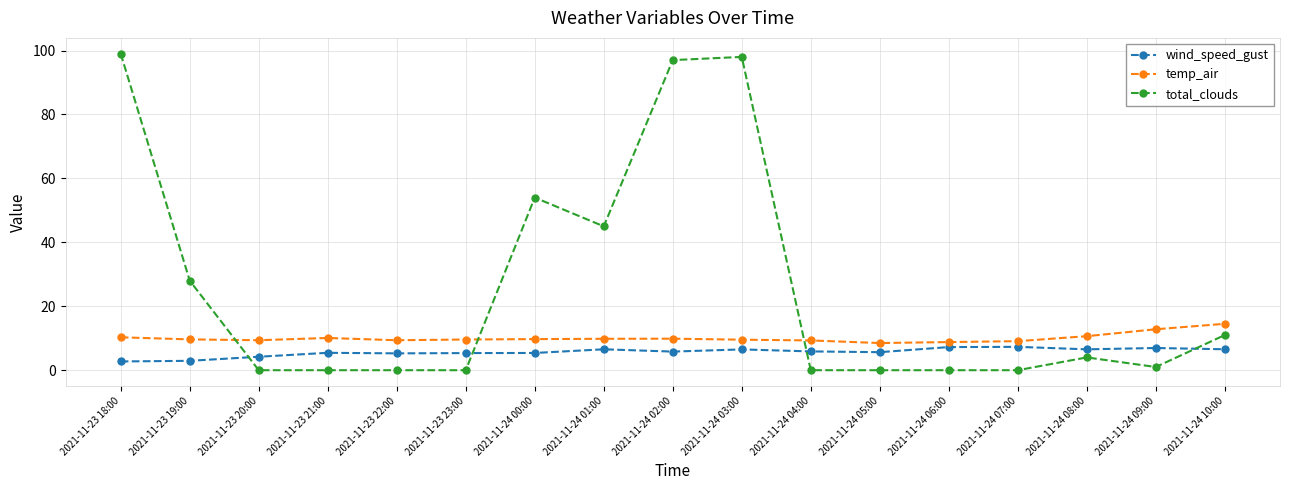

Count the number of categories in the chart.

17